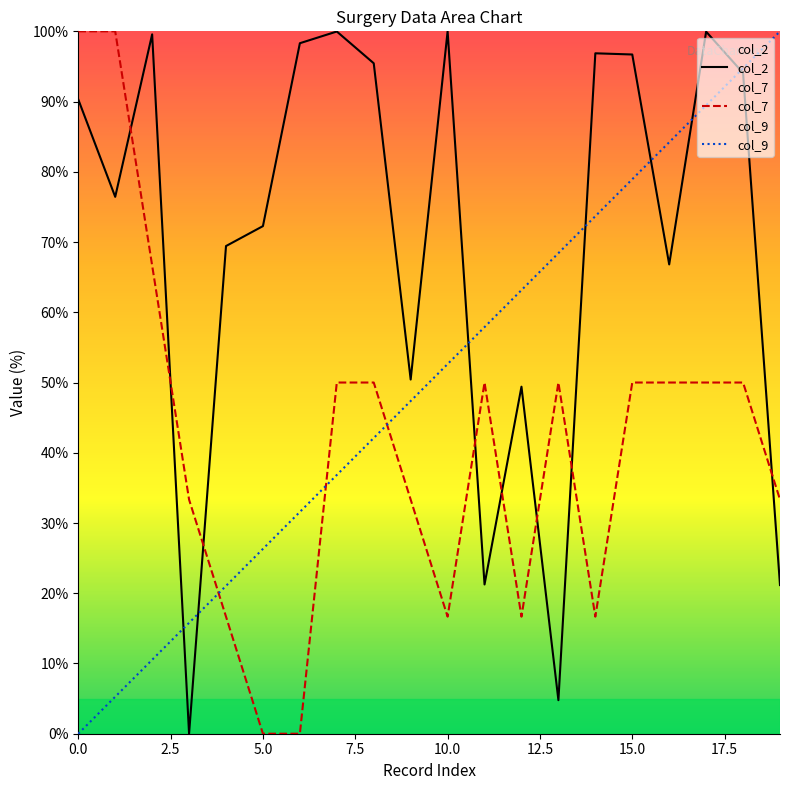

In col_7, how many points are higher than both neighbors (excluding endpoints)?

2